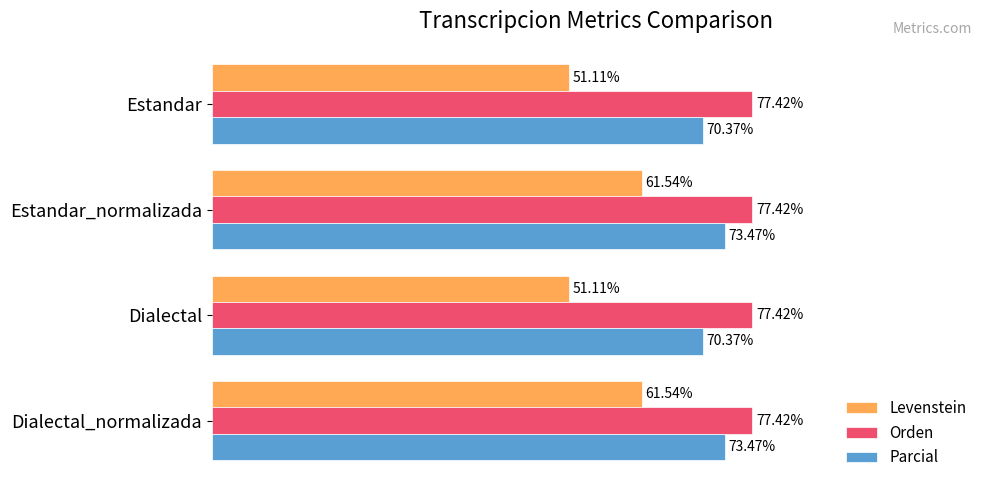

Which series has the widest spread of values?

Levenstein